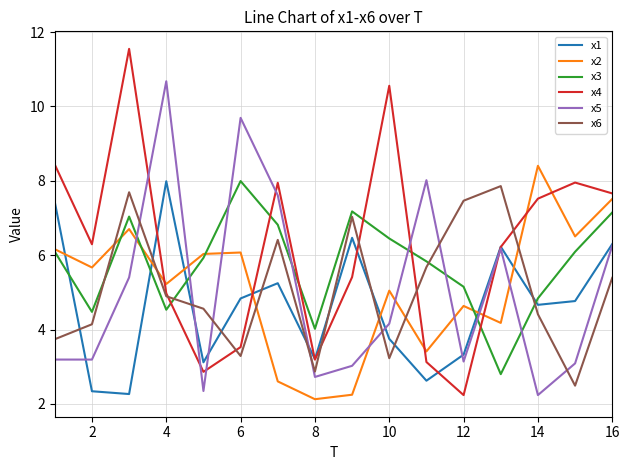

Which series ends up on top after the final intersection of x2 and x5?

x2